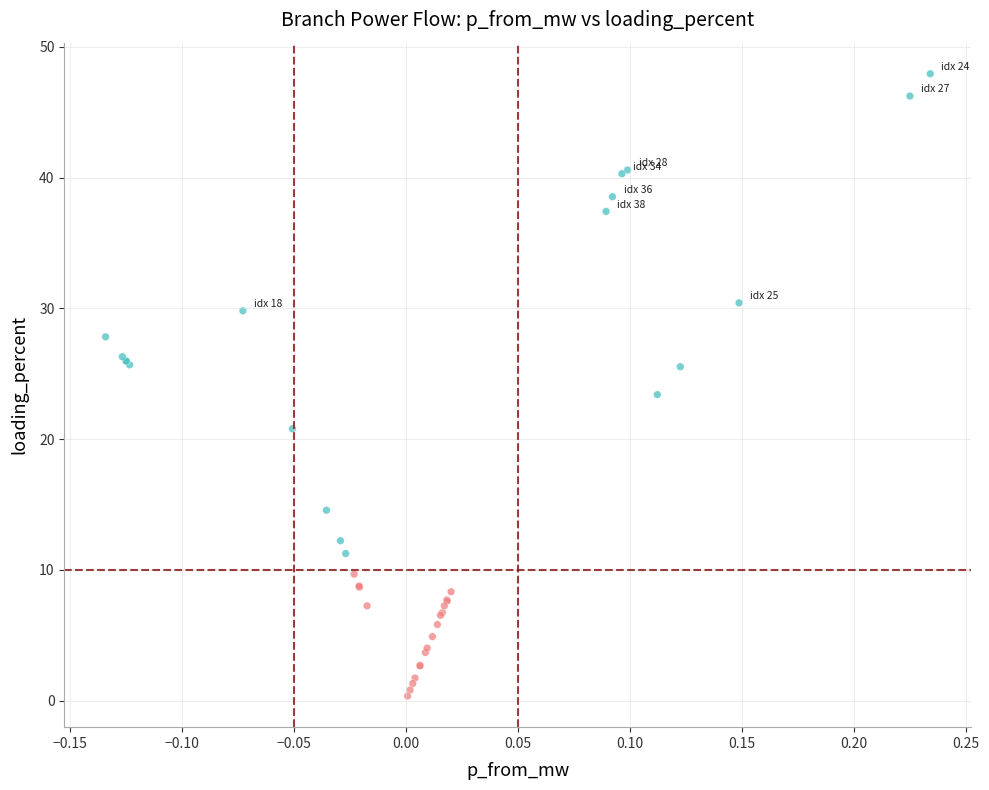

What Y value in the scatter plot is closest to 24?

23.4